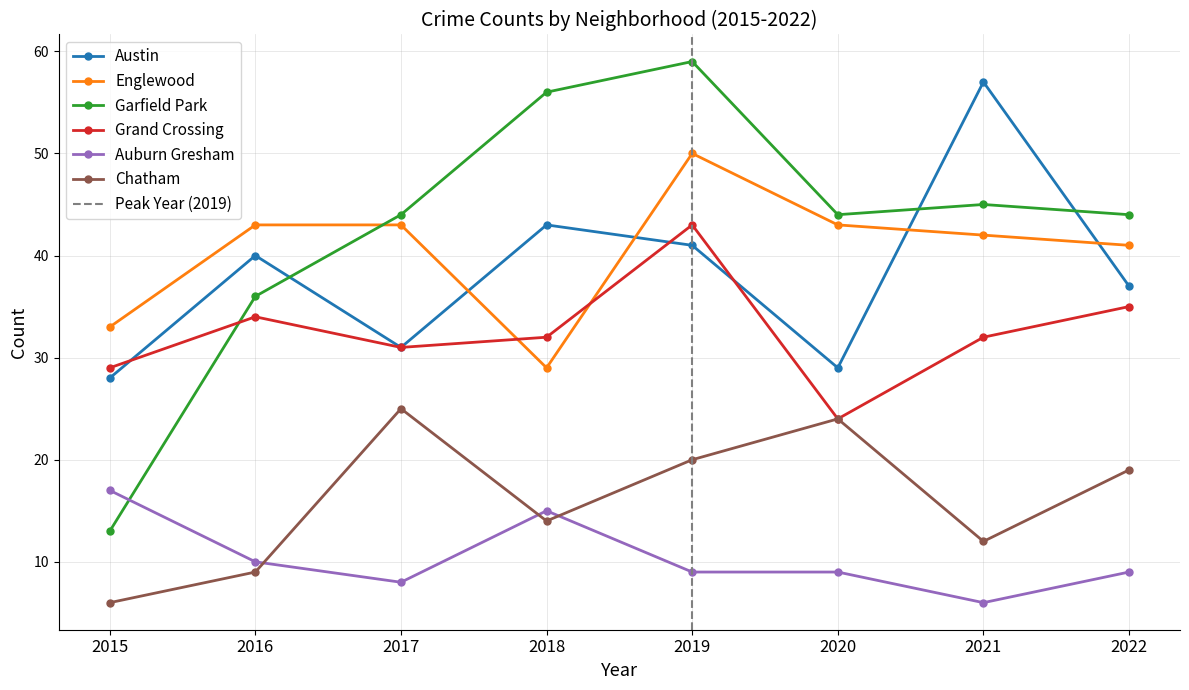

What is the sum of all Chatham values?

129